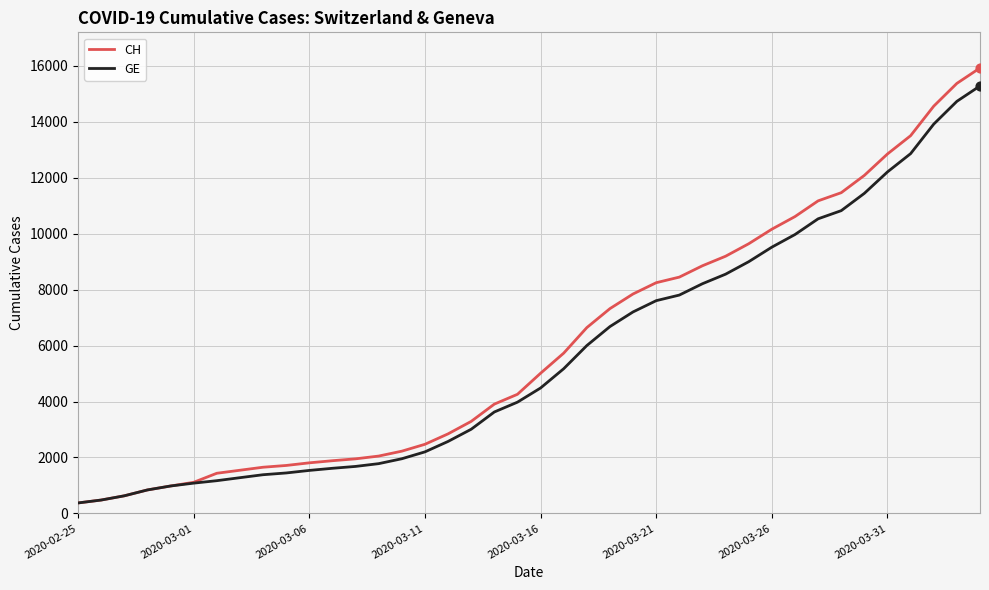

Which series has the widest spread of values?

CH